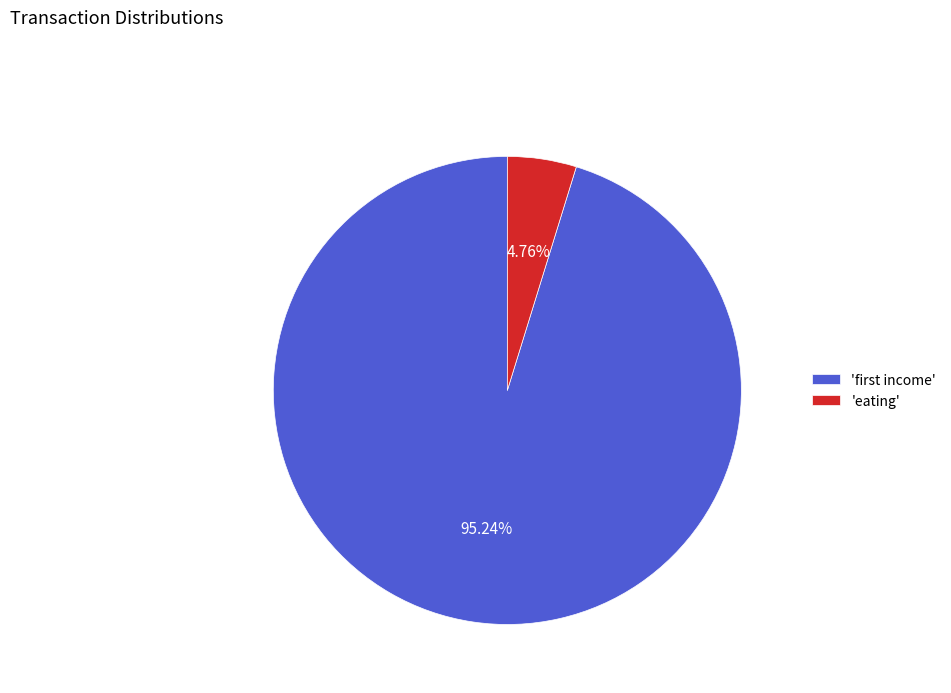

Which category has the biggest portion of the pie?

'first income'